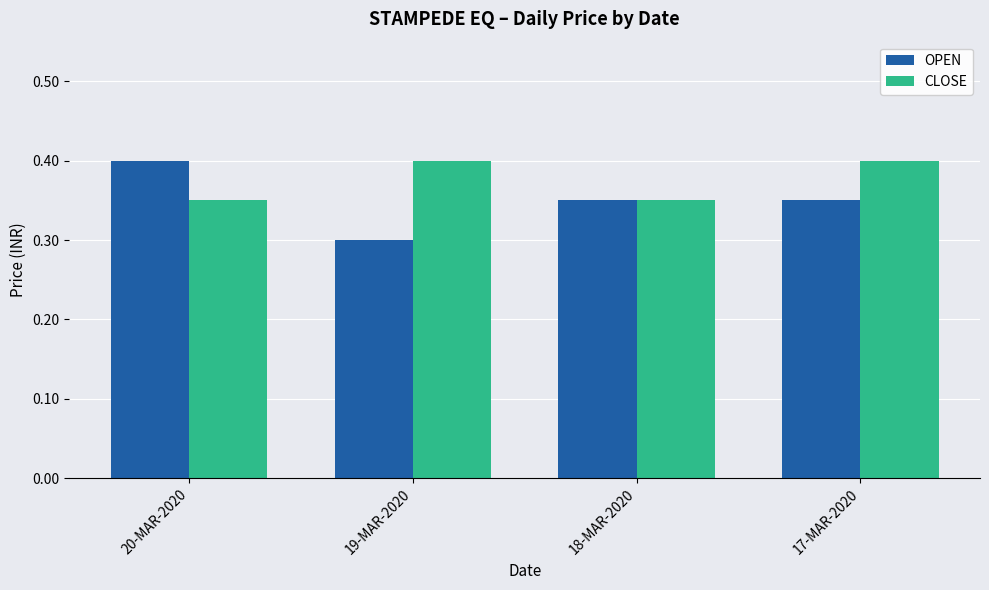

The value of OPEN at 17-MAR-2020 is 0.2. True or false?

False